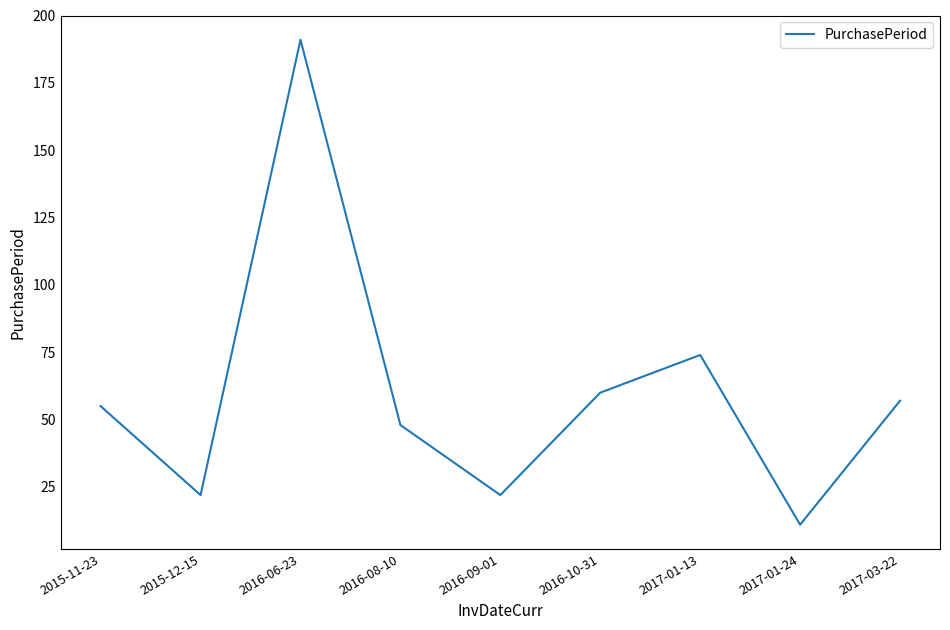

What is the sum of all values?

540